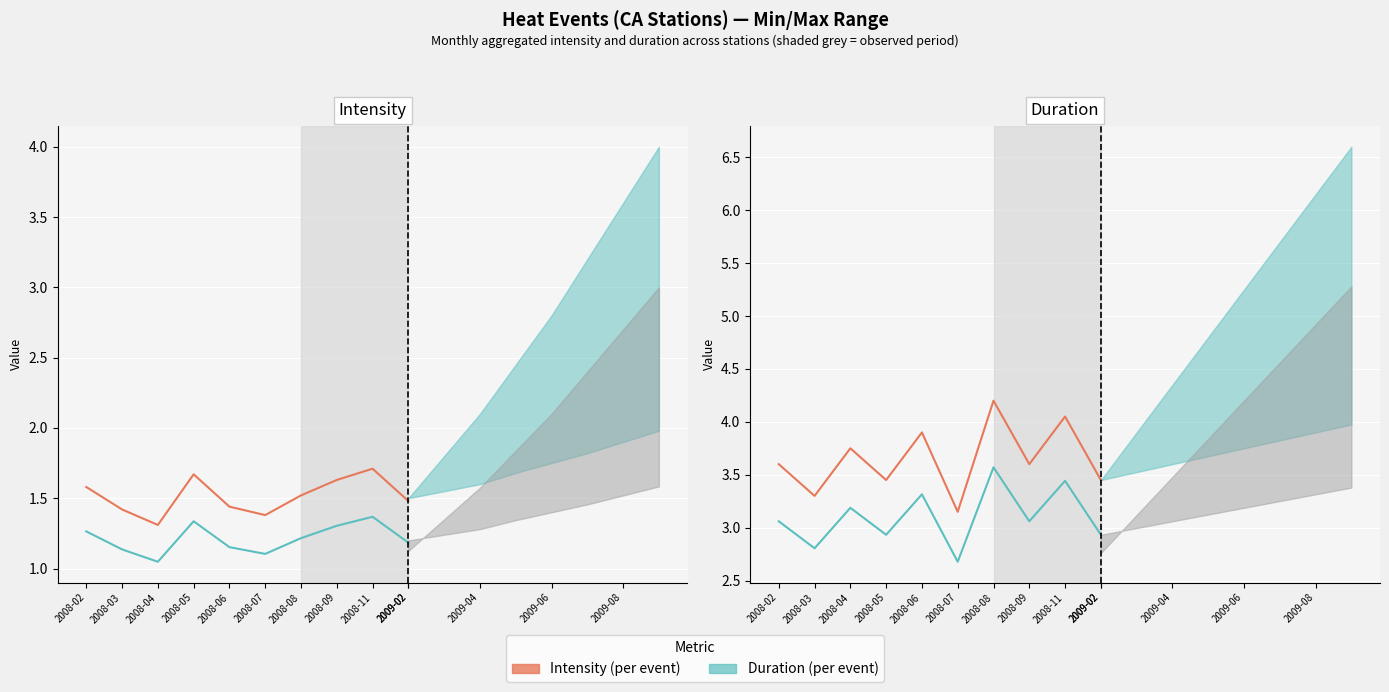

True or false: Duration (avg) and Intensity (avg) cross at least once.

False